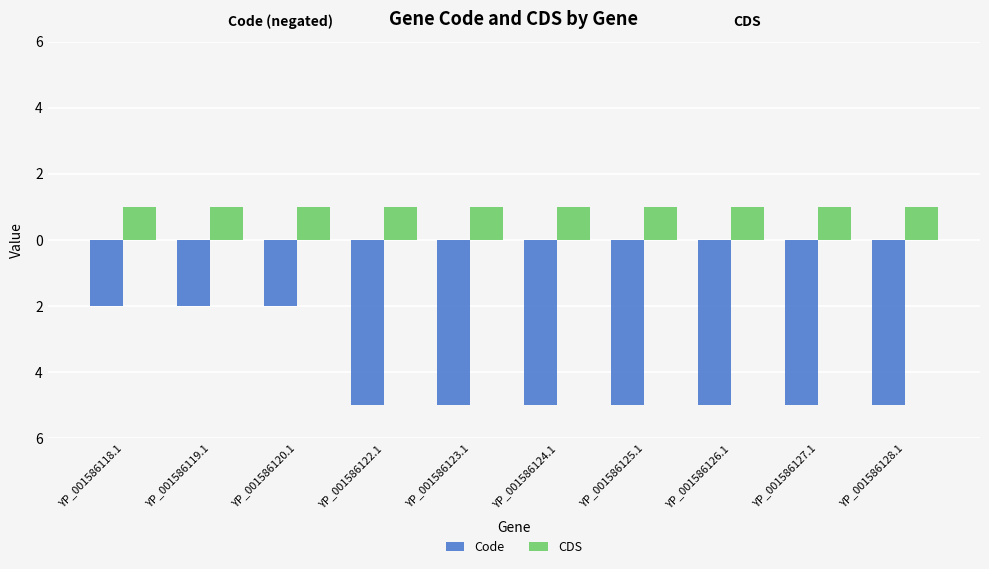

The value of Code at YP_001586123.1 is -5. True or false?

True